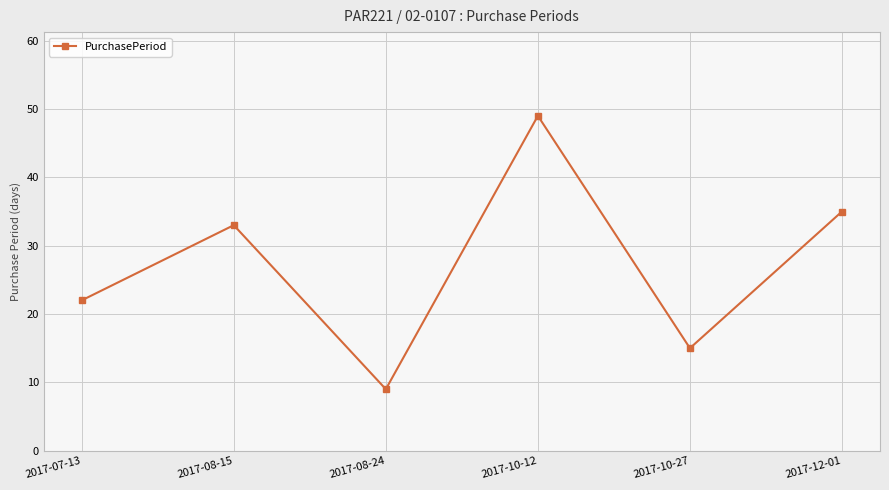

What is the smallest value displayed?

9